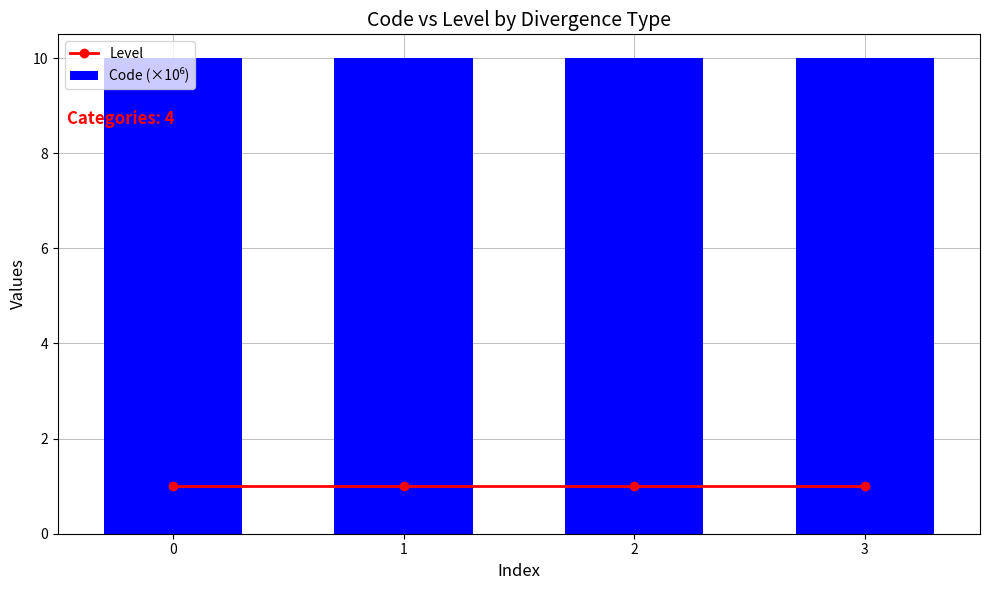

Reading right to left, transcribe all the data shown in this chart.

Level: 1.0	1.0	1.0	1.0
Code (×10⁶): 10.0	10.0	10.0	10.0